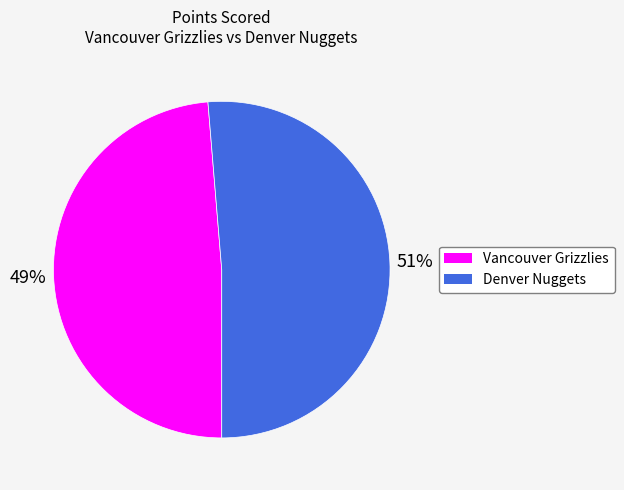

To the nearest percent, what is the combined percentage of Denver Nuggets and Vancouver Grizzlies?

100%